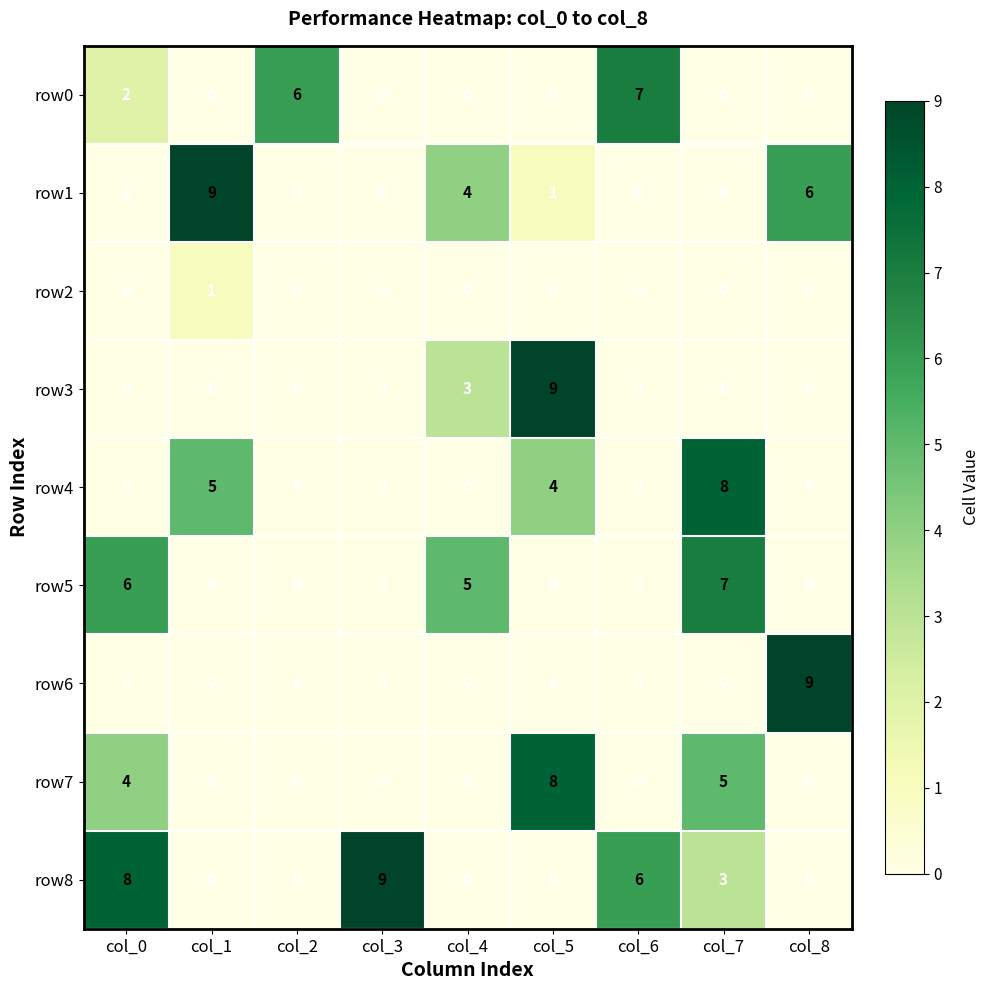

What is the total value across all series at col_7?

23